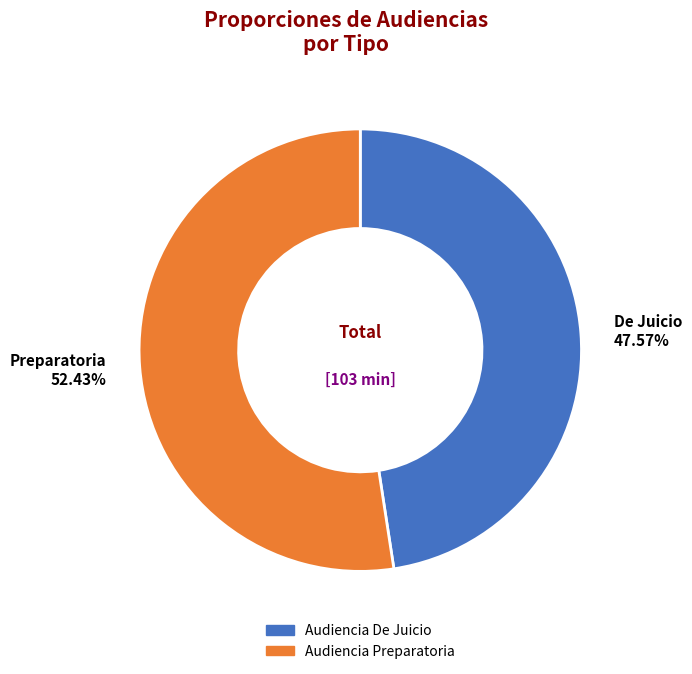

How many segments does this pie chart have?

2